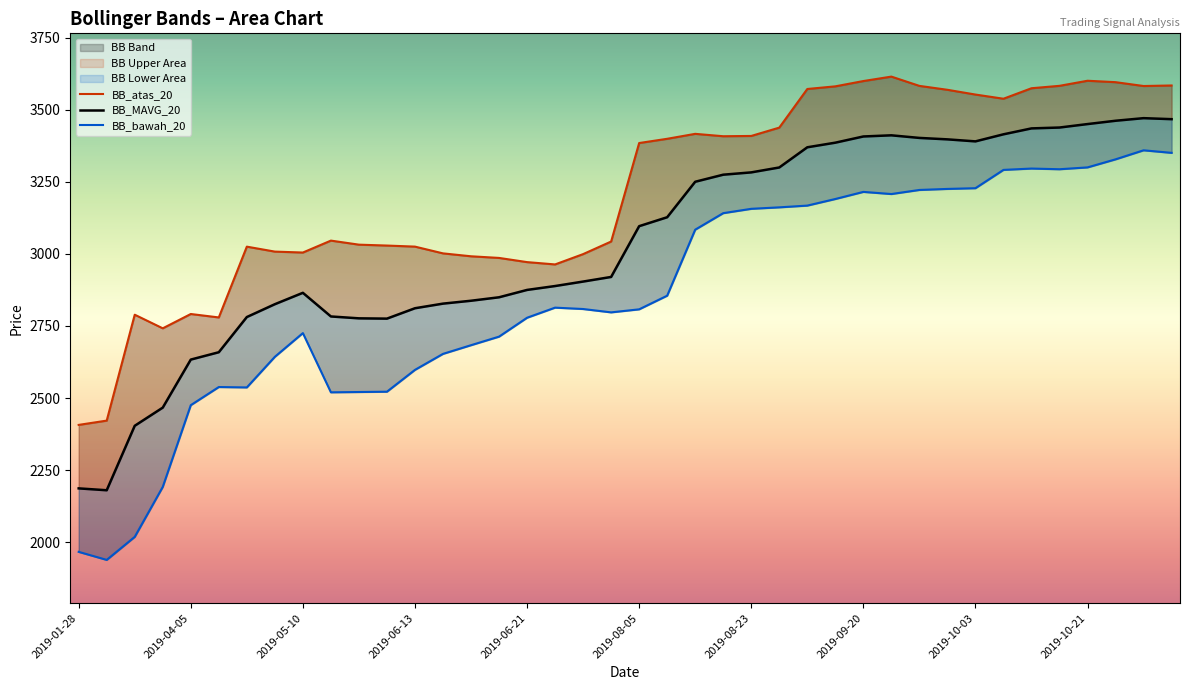

Which series has the largest range (max minus min)?

BB_bawah_20